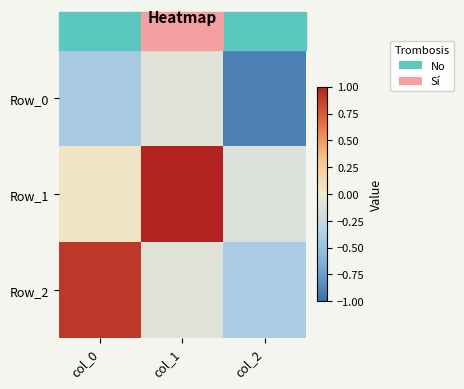

Rank the series by their maximum value, from lowest to highest.

Row_0, Row_2, Row_1